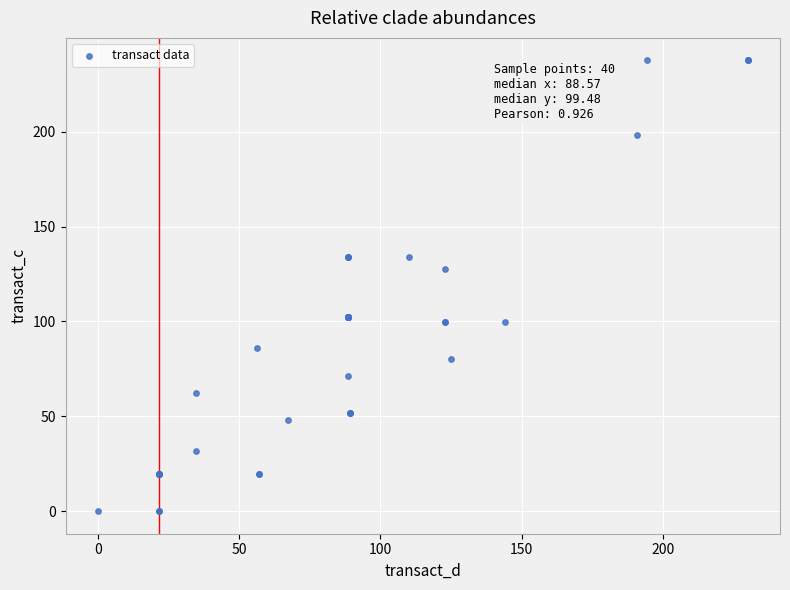

What Y value in the scatter plot is closest to 118?

127.5